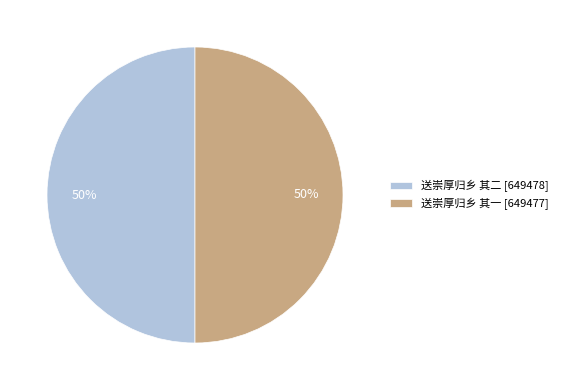

Is the sum of 送崇厚归乡 其一 [649477] and 送崇厚归乡 其二 [649478] greater than half?

Yes